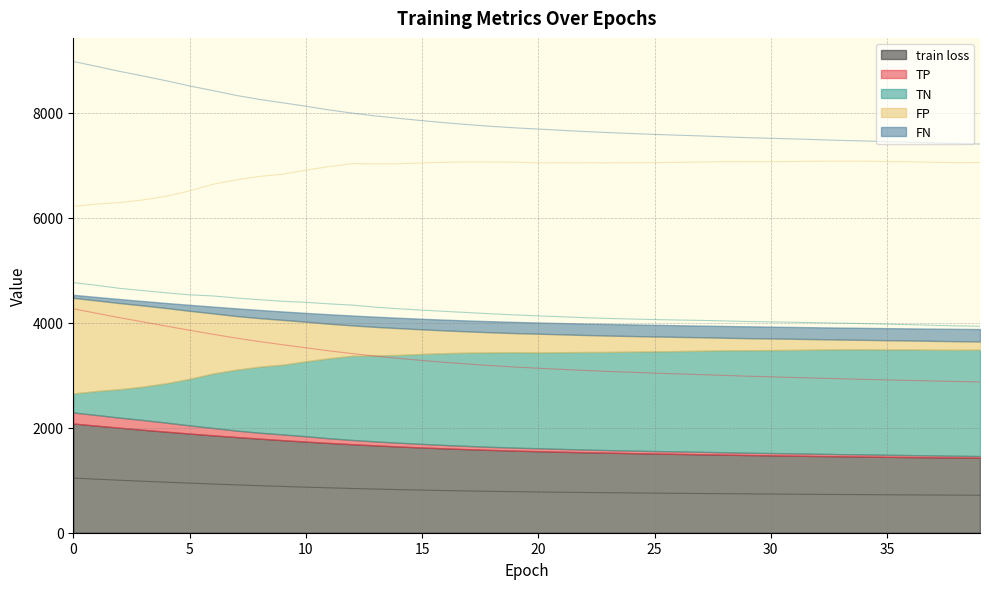

What is the difference between the TN values at 5 and 25?

815.6